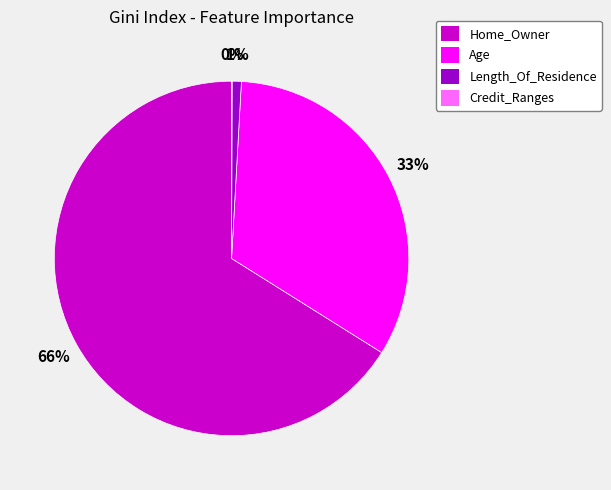

To the nearest percent, what is the average slice percentage?

25%